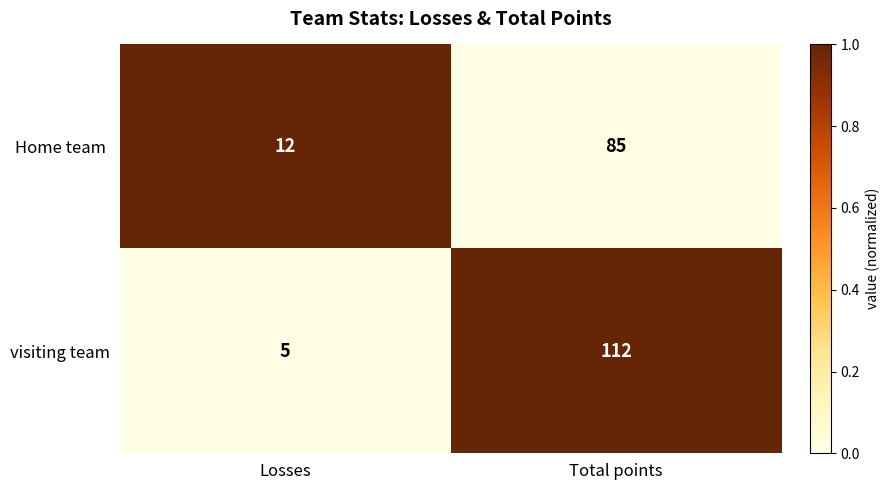

True or false: visiting team has a value of 37 at Total points.

False